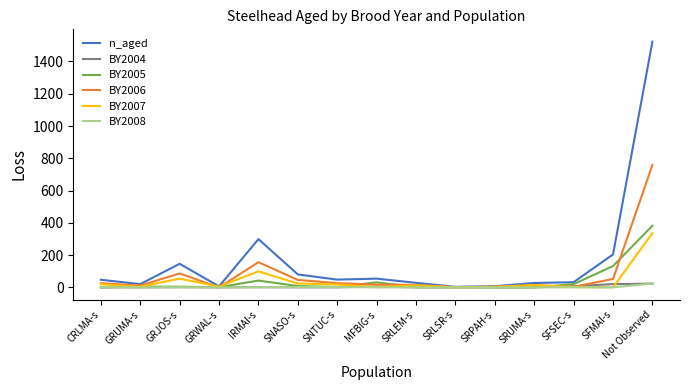

At which category is the sum across all series the highest?

Not Observed